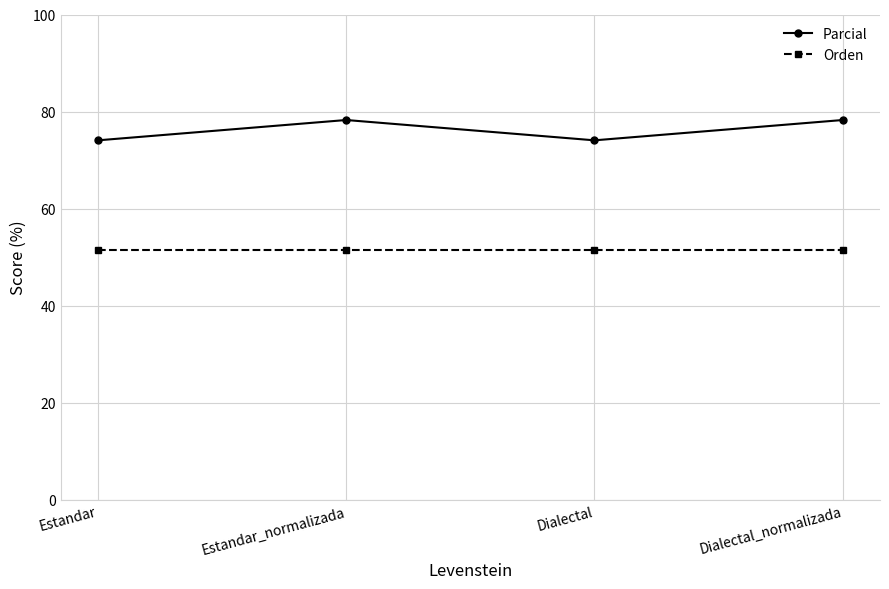

True or false: Parcial has more than 2 points higher than both neighbors.

False